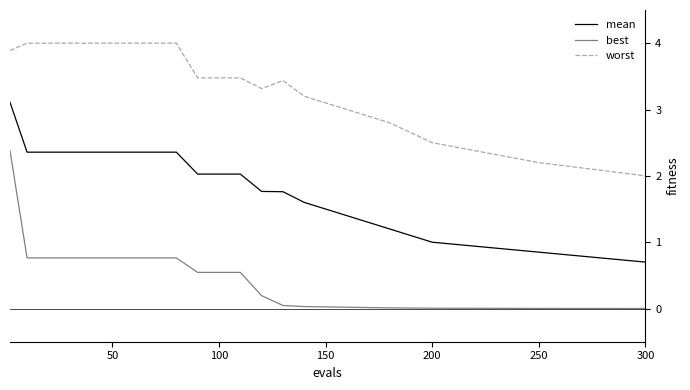

What is the lowest value of the mean series?

0.7